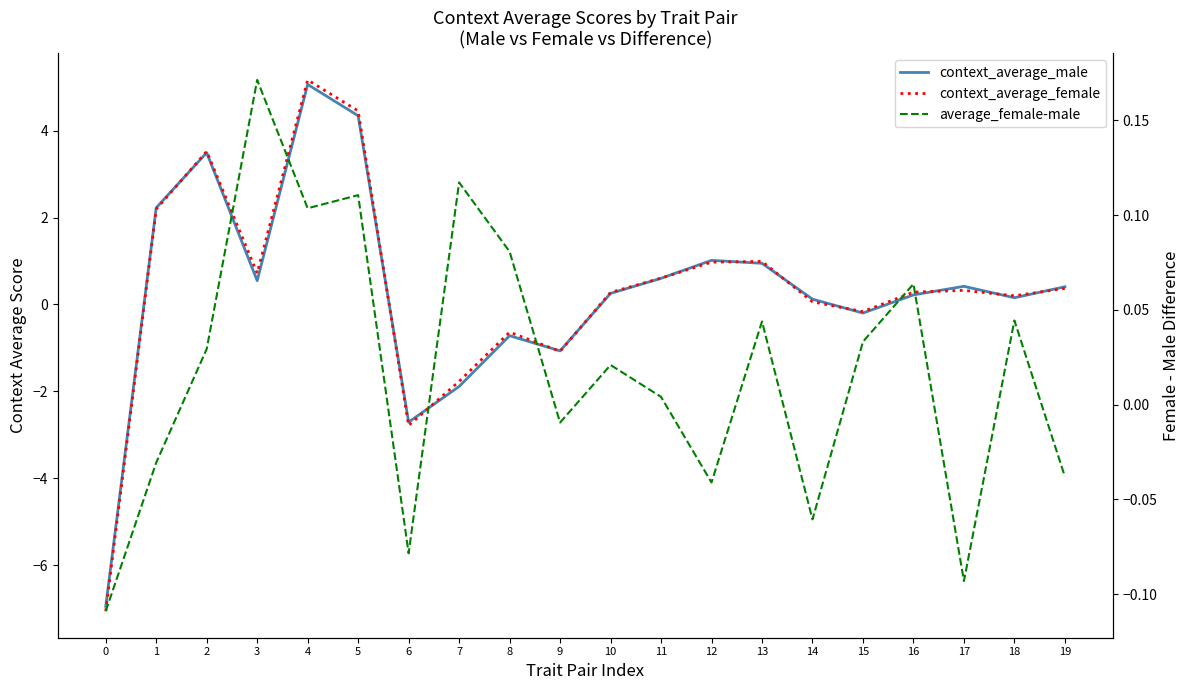

How many negative values does the context_average_female series have?

6